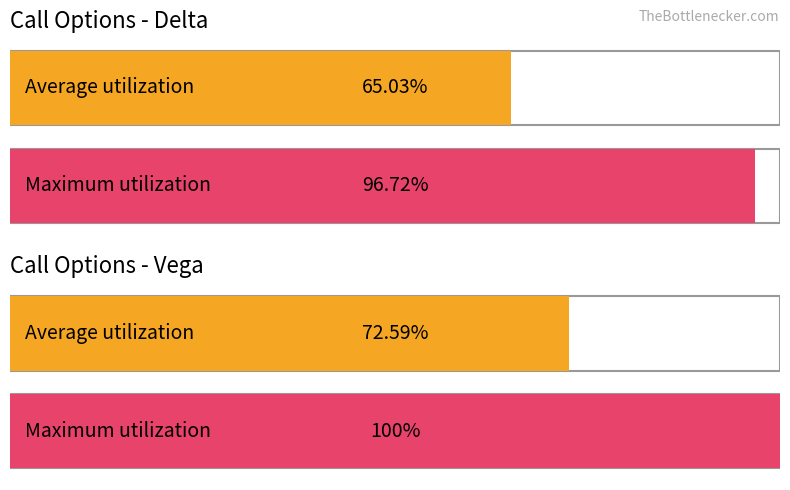

What are all the series names shown in the legend?

delta, vega